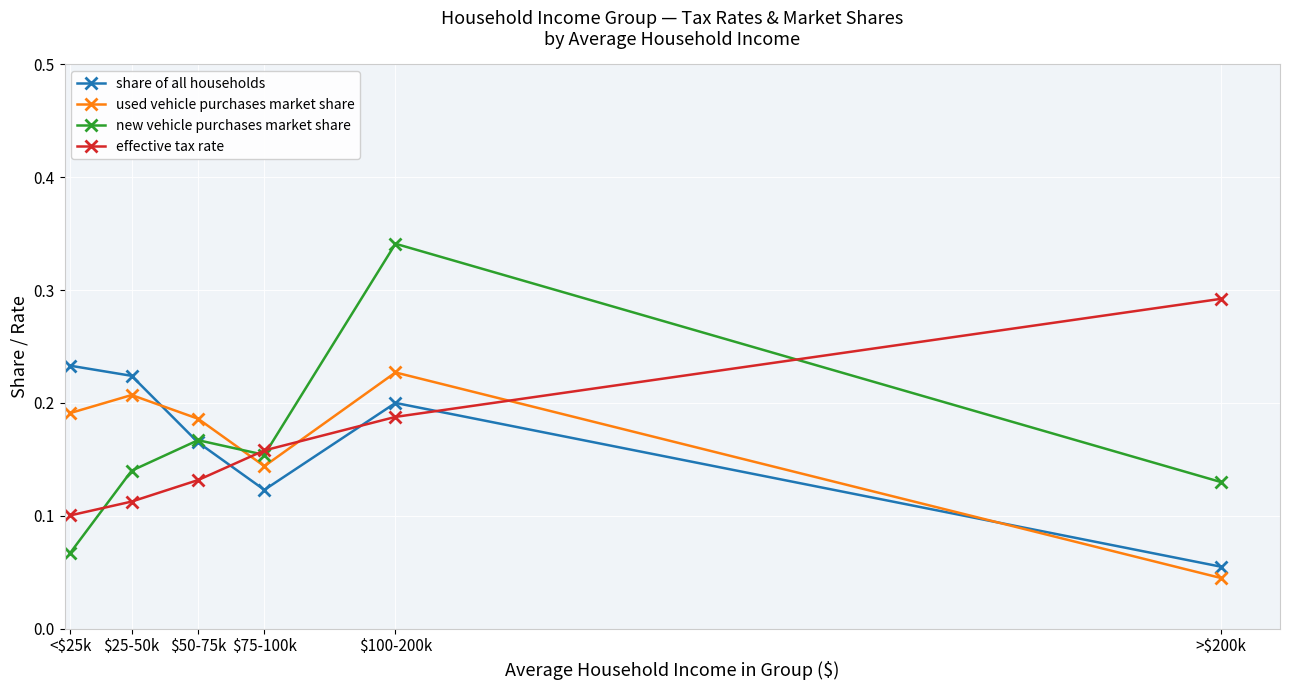

At which label does new vehicle purchases market share reach its minimum?

<$25k